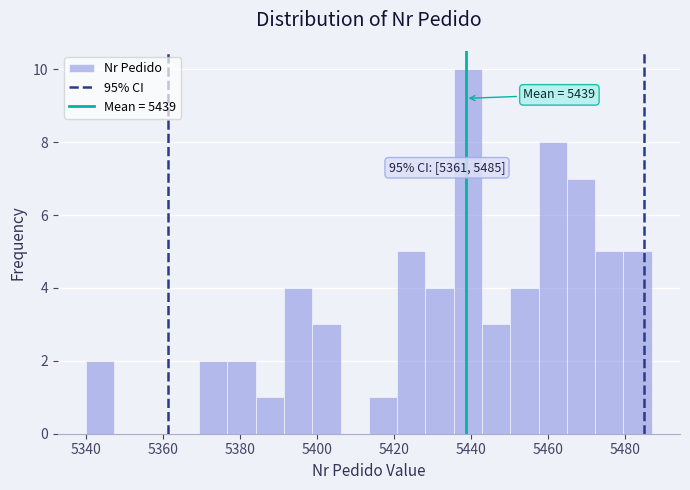

Around what value on the x-axis is the tallest bar? Give the approximate position of its centre, as read against the axis.

5440